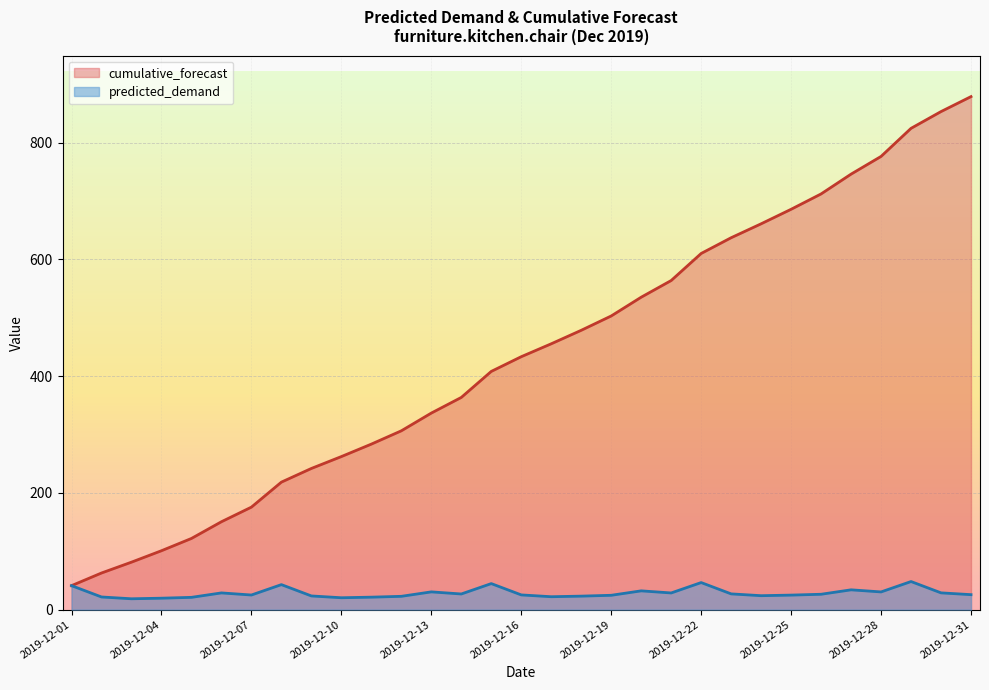

List the labels in order of predicted_demand value, largest first.

2019-12-29, 2019-12-22, 2019-12-15, 2019-12-08, 2019-12-01, 2019-12-27, 2019-12-20, 2019-12-13, 2019-12-28, 2019-12-30, 2019-12-06, 2019-12-21, 2019-12-23, 2019-12-14, 2019-12-26, 2019-12-31, 2019-12-16, 2019-12-07, 2019-12-25, 2019-12-19, 2019-12-24, 2019-12-09, 2019-12-18, 2019-12-12, 2019-12-17, 2019-12-02, 2019-12-11, 2019-12-05, 2019-12-10, 2019-12-04, 2019-12-03